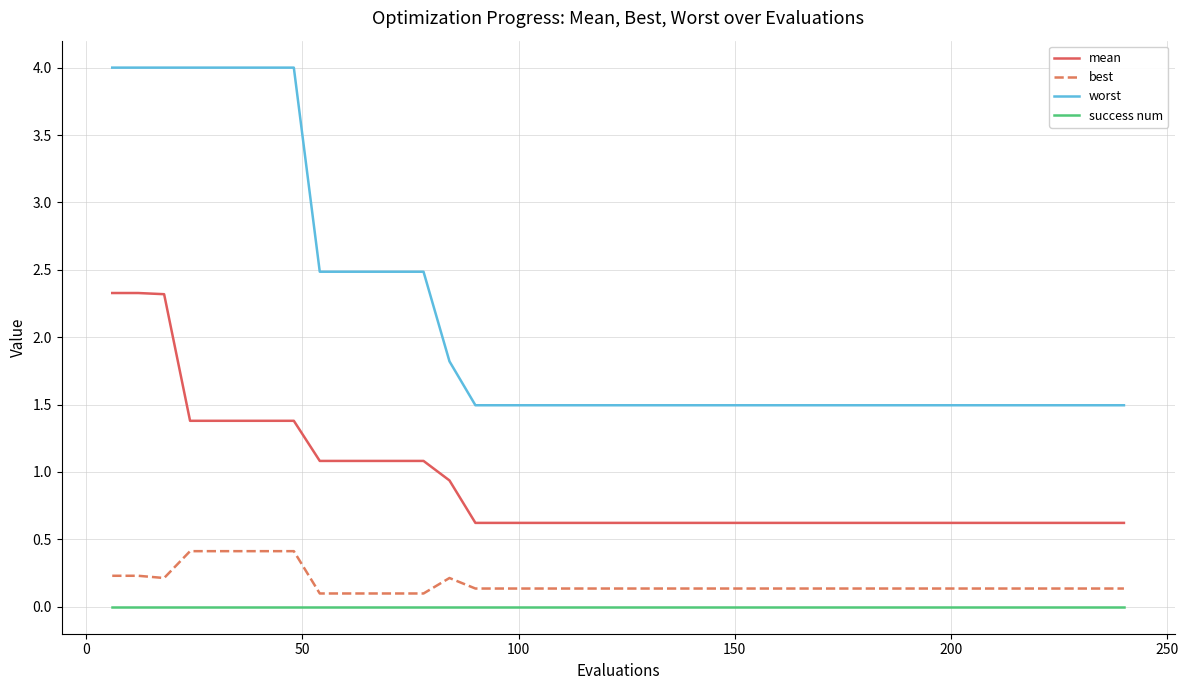

What is the maximum value shown in the chart?

4.0